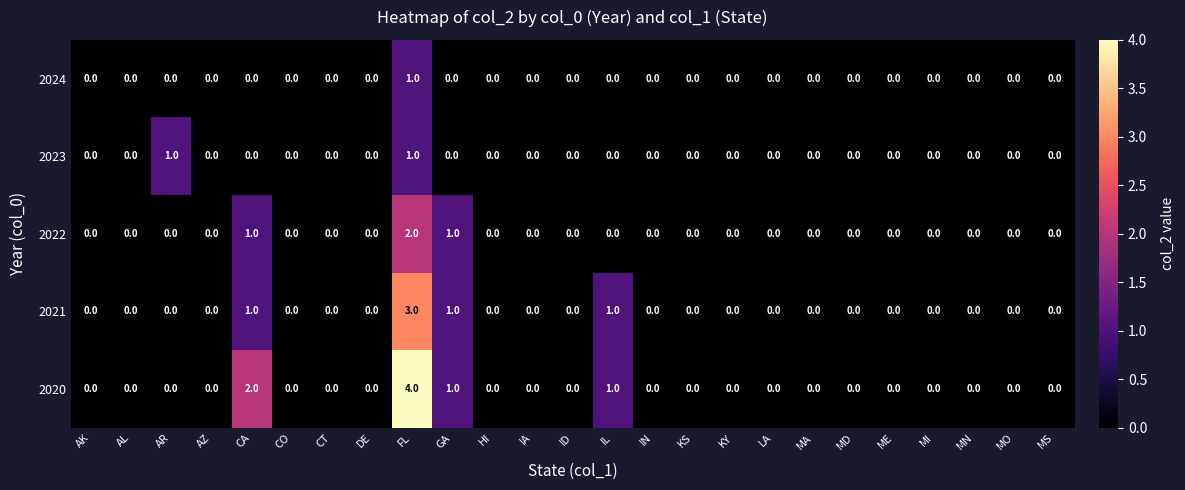

At which category does the chart reach its peak across all series?

FL